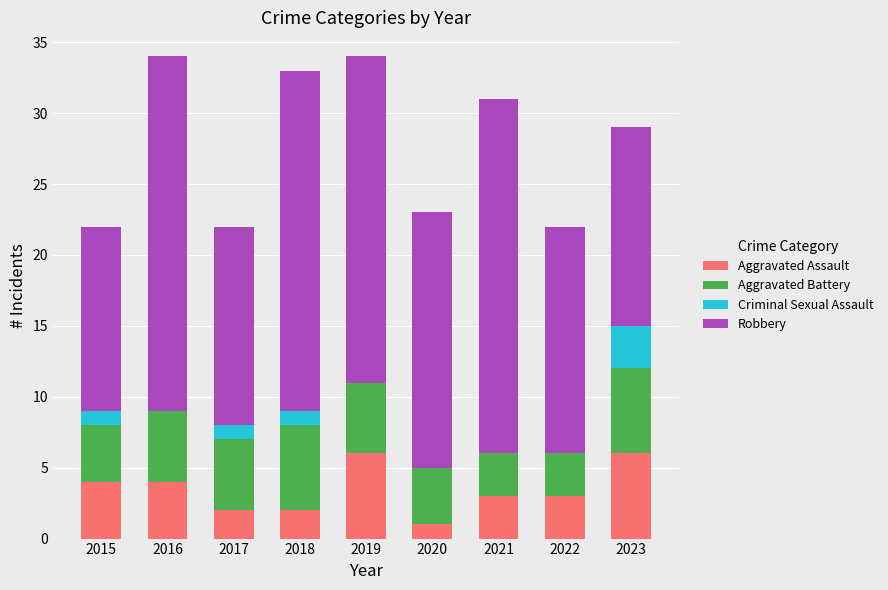

True or false: Aggravated Assault has a value of 3 at 2021.

True